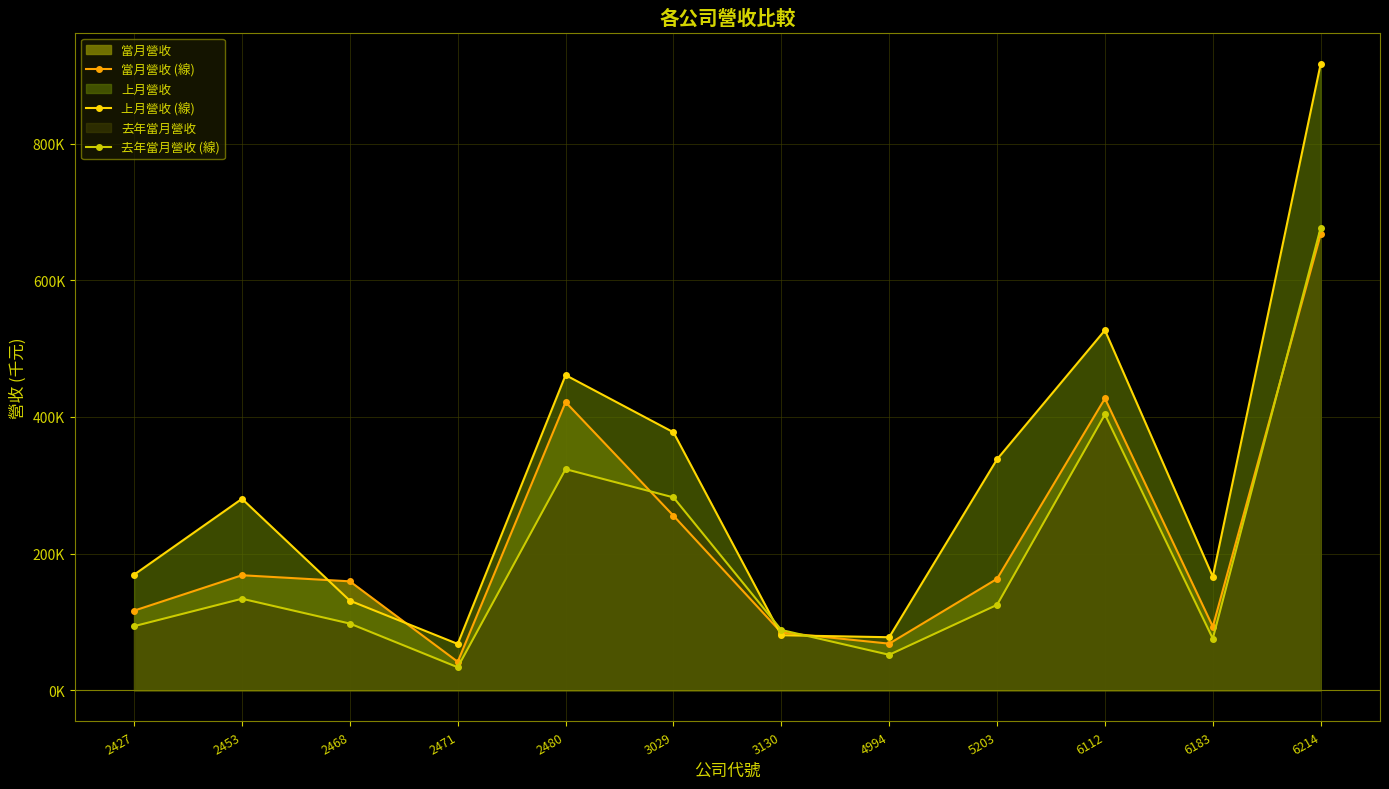

How many intersections are there between 上月營收 (線) and 去年當月營收 (線)?

2